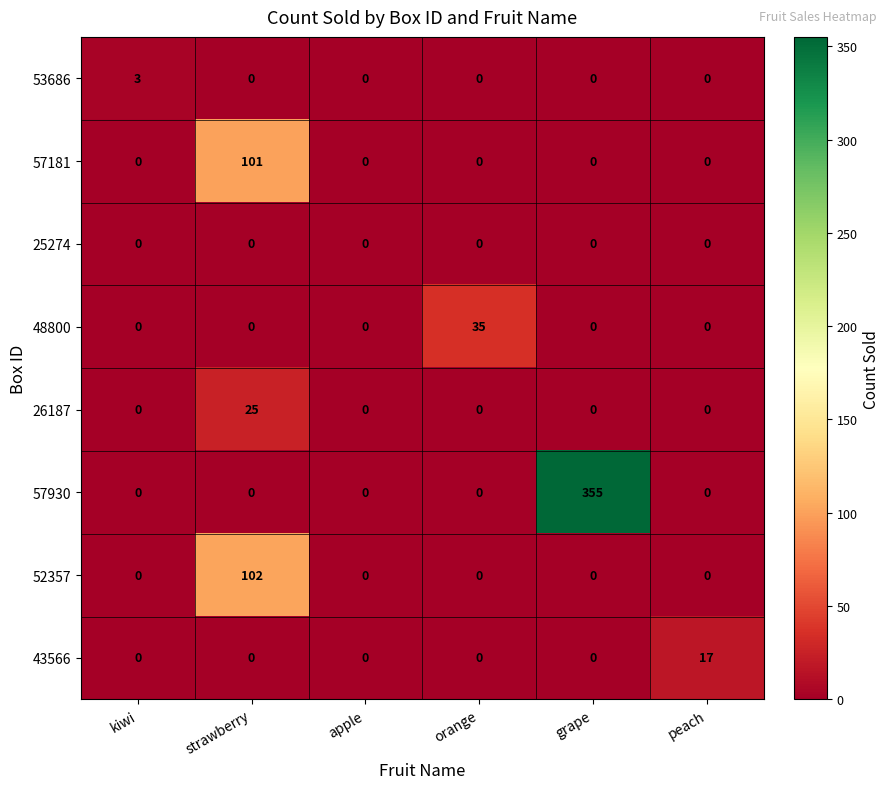

What is the difference between the highest and lowest values at orange?

35